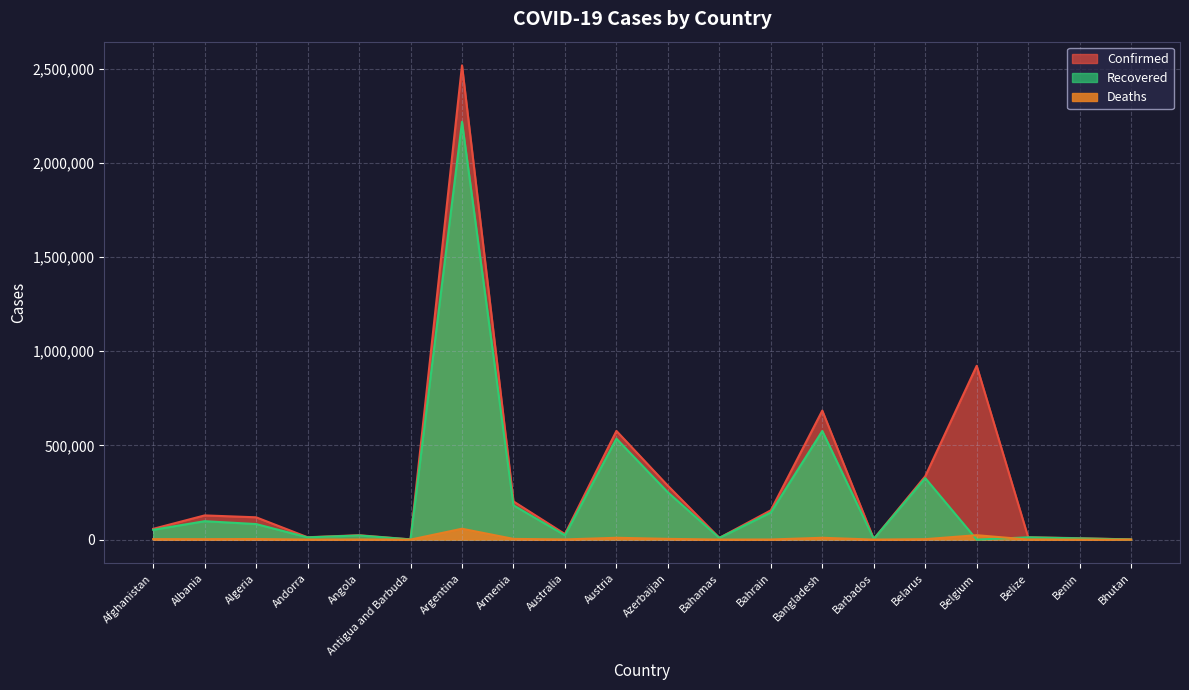

Reading left to right, list all the values displayed in this chart.

Confirmed: Afghanistan=57160	Albania=128393	Algeria=118378	Andorra=12545	Angola=23331	Antigua and Barbuda=1197	Argentina=2517300	Armenia=202817	Australia=29405	Austria=577007	Azerbaijan=285993	Bahamas=9364	Bahrain=155402	Bangladesh=684756	Barbados=3719	Belarus=336038	Belgium=922487	Belize=12485	Benin=7515	Bhutan=918
Recovered: Afghanistan=51989	Albania=97723	Algeria=82493	Andorra=11825	Angola=21890	Antigua and Barbuda=936	Argentina=2217783	Armenia=181963	Australia=23083	Austria=535798	Azerbaijan=250708	Bahamas=8837	Bahrain=143889	Bangladesh=576590	Barbados=3587	Belarus=326487	Belgium=0	Belize=12106	Benin=6452	Bhutan=875
Deaths: Afghanistan=2521	Albania=2317	Algeria=3126	Andorra=120	Angola=550	Antigua and Barbuda=30	Argentina=57647	Armenia=3735	Australia=909	Austria=9687	Azerbaijan=3915	Bahamas=189	Bahrain=554	Bangladesh=9739	Barbados=44	Belarus=2354	Belgium=23428	Belize=318	Benin=93	Bhutan=1